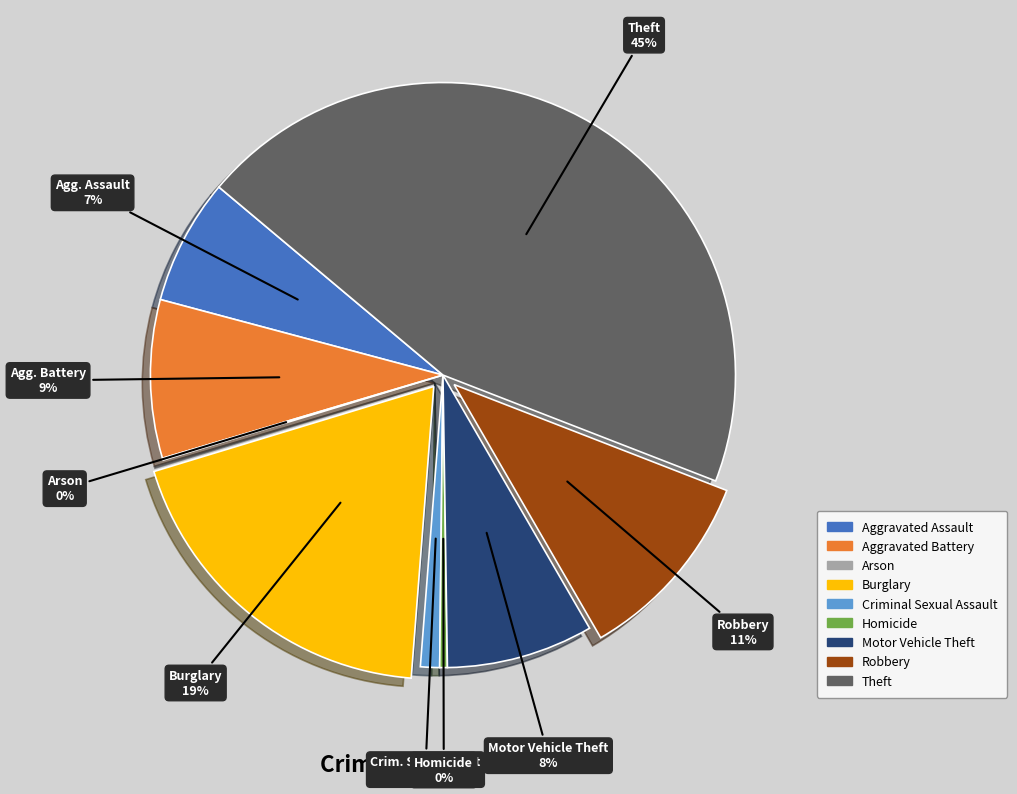

To the nearest percent, what is the difference between the largest and smallest slice percentages?

45%